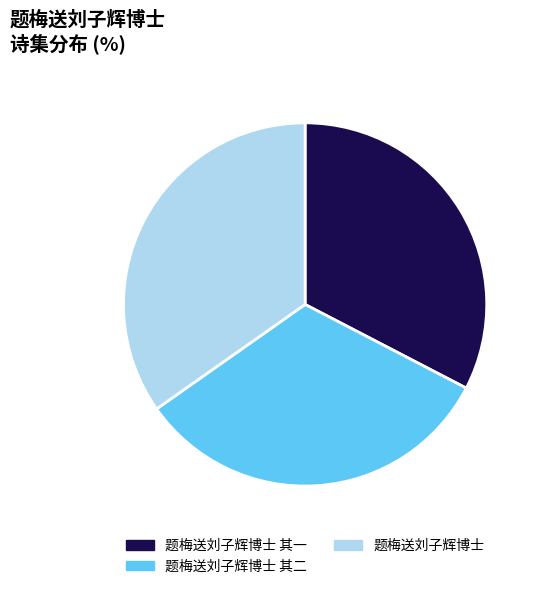

The 题梅送刘子辉博士 其二 slice represents 23% of the pie. True or false?

False